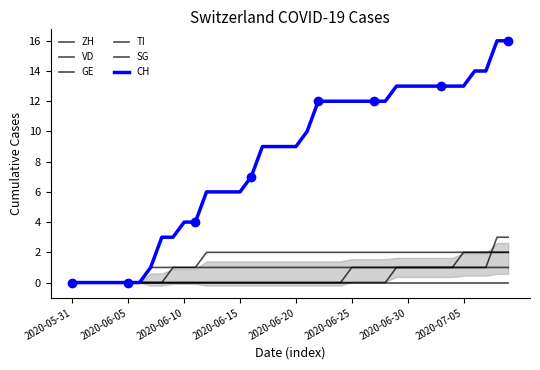

What are all the series names shown in the legend?

ZH, VD, GE, TI, SG, CH